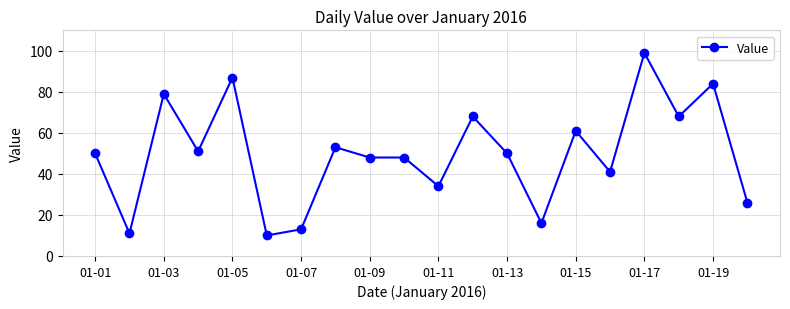

Is this an area chart (filled region under the line)?

No